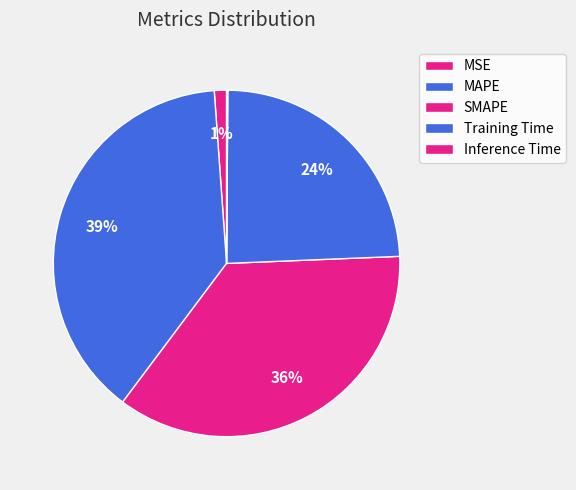

To the nearest percent, what is the difference between the Inference Time and MAPE slice percentages?

39%